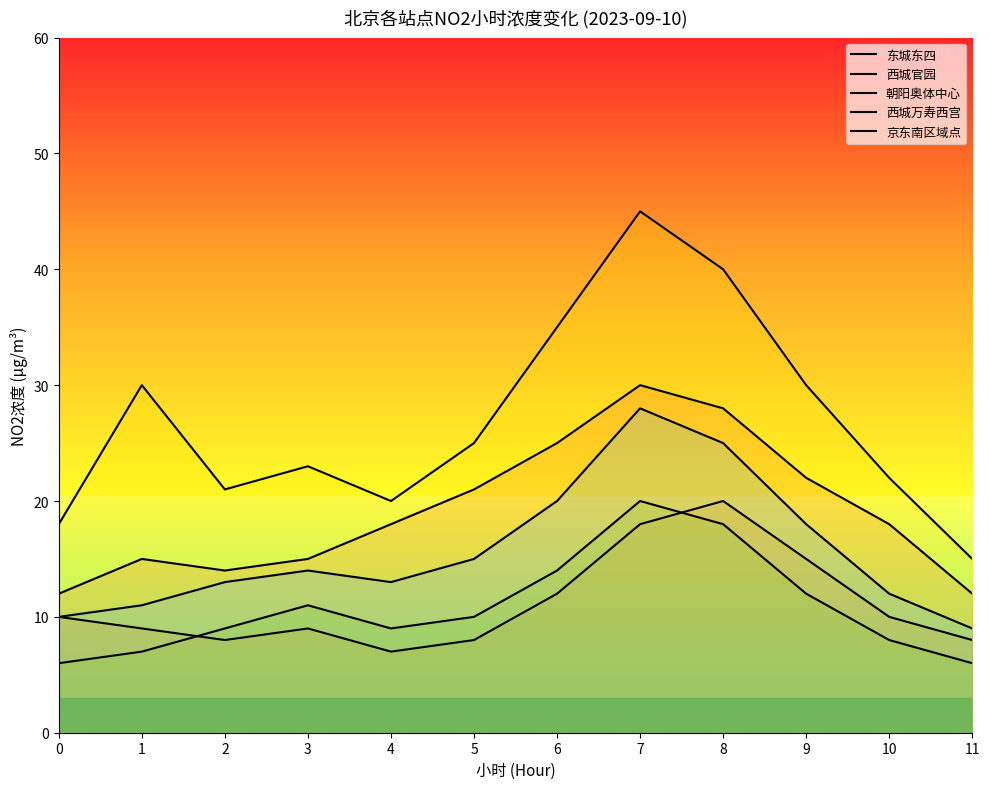

Rank the categories by 西城万寿西宫 value from highest to lowest.

7, 8, 6, 9, 3, 5, 2, 4, 10, 1, 0, 11